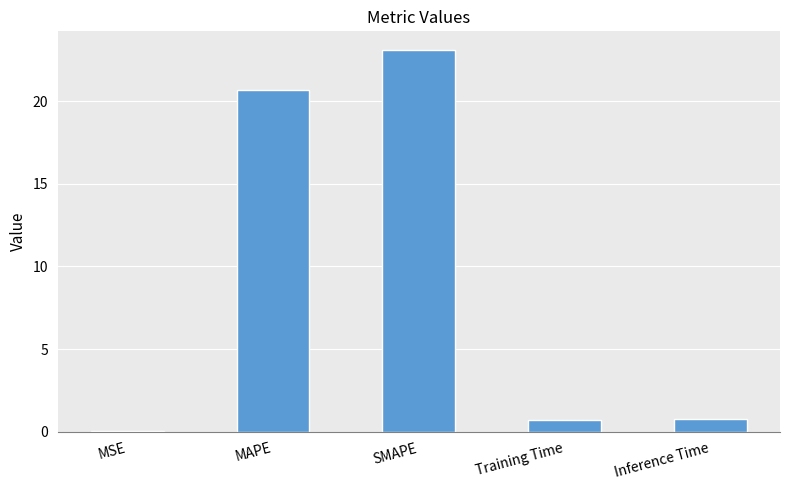

Read the value at Training Time.

0.7